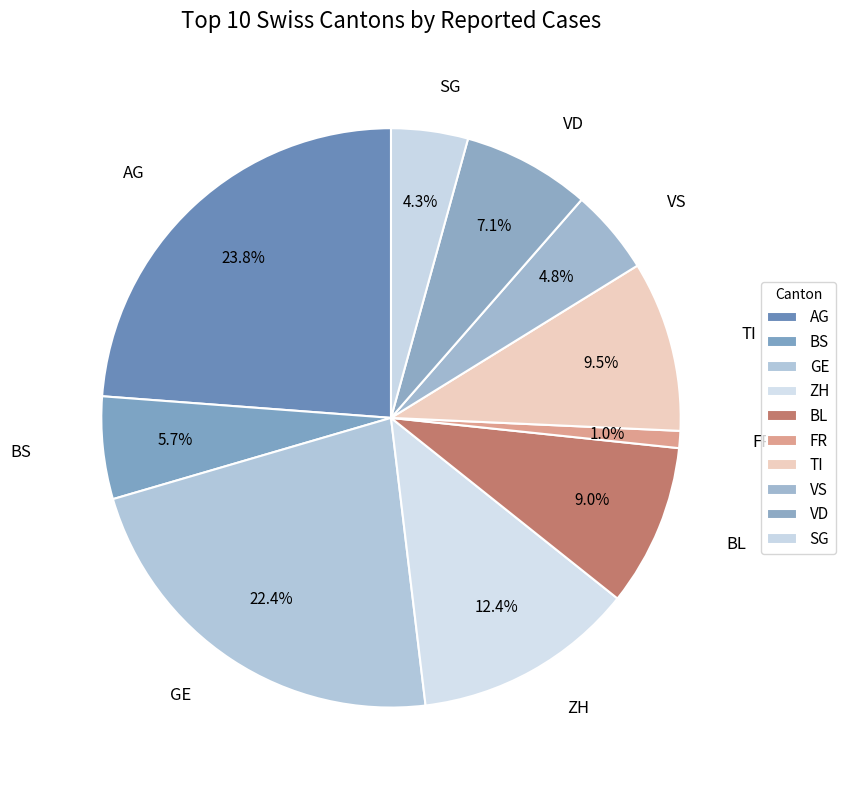

Is AG the majority of the pie?

No